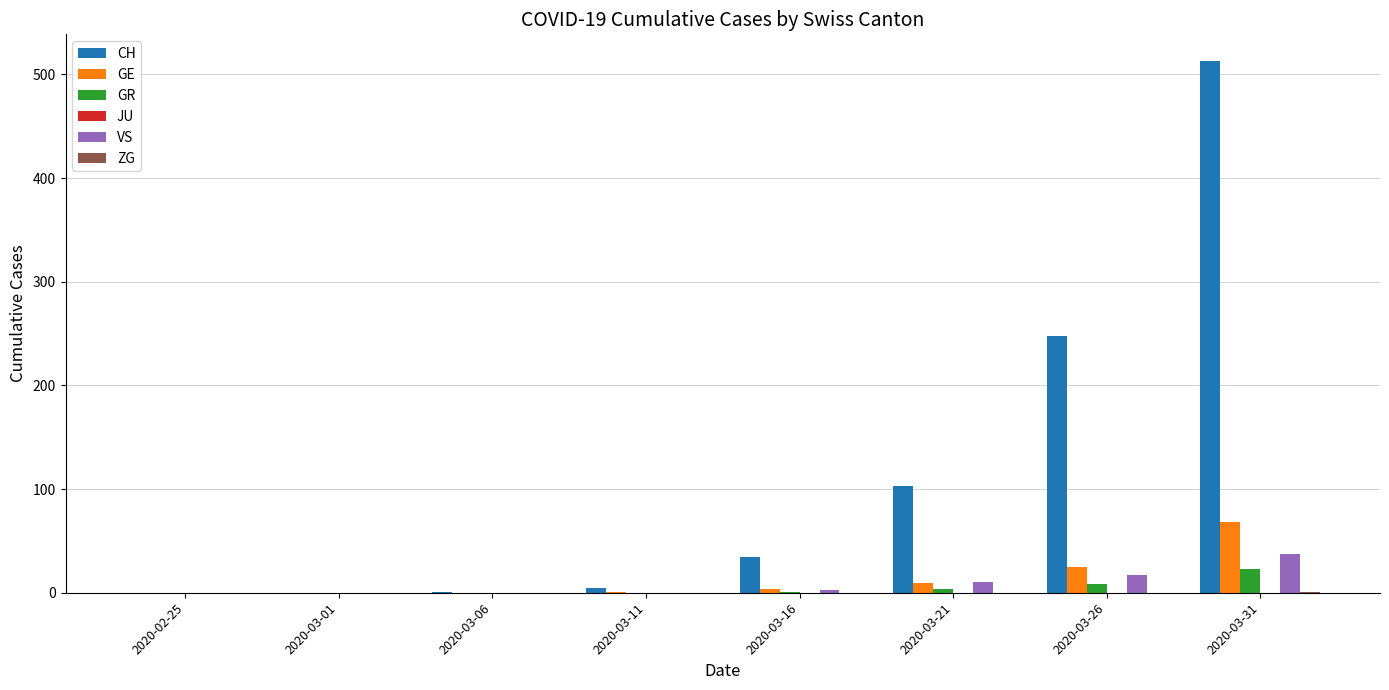

Which series has the largest total across all categories?

CH